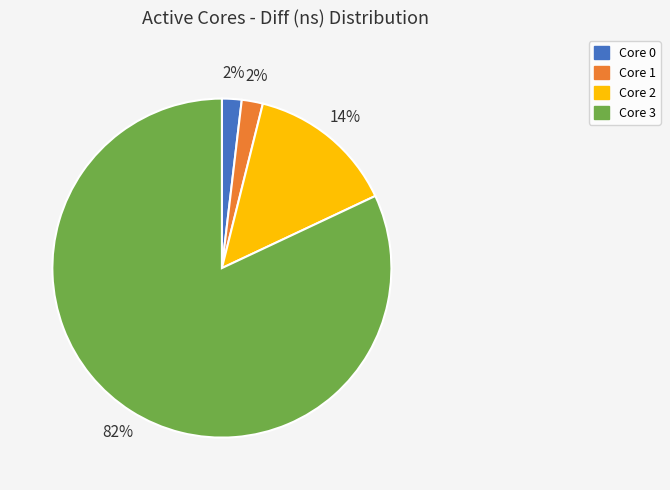

To the nearest percent, what portion does Core 1 represent?

2%